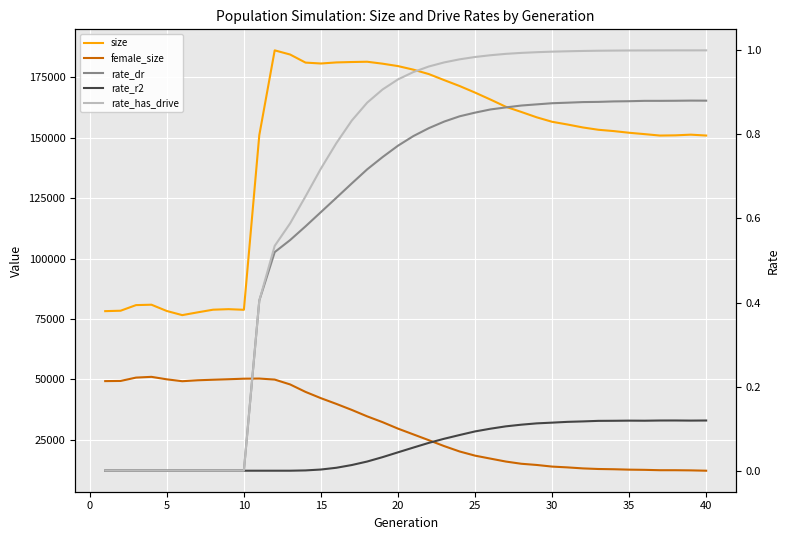

How many interior local peaks does the size series have?

5